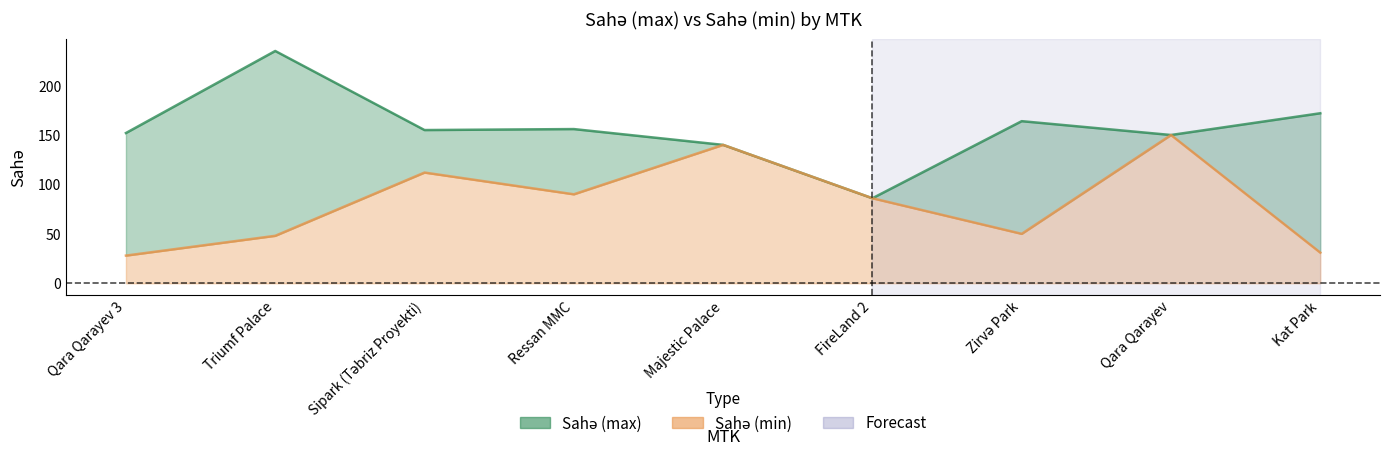

The Sahə (min) series shows 26 at FireLand 2. True or false?

False